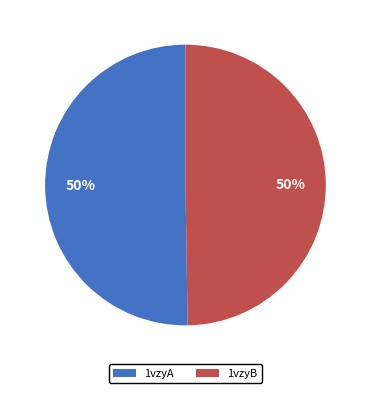

True or false: 1vzyA accounts for 59% of the total.

False